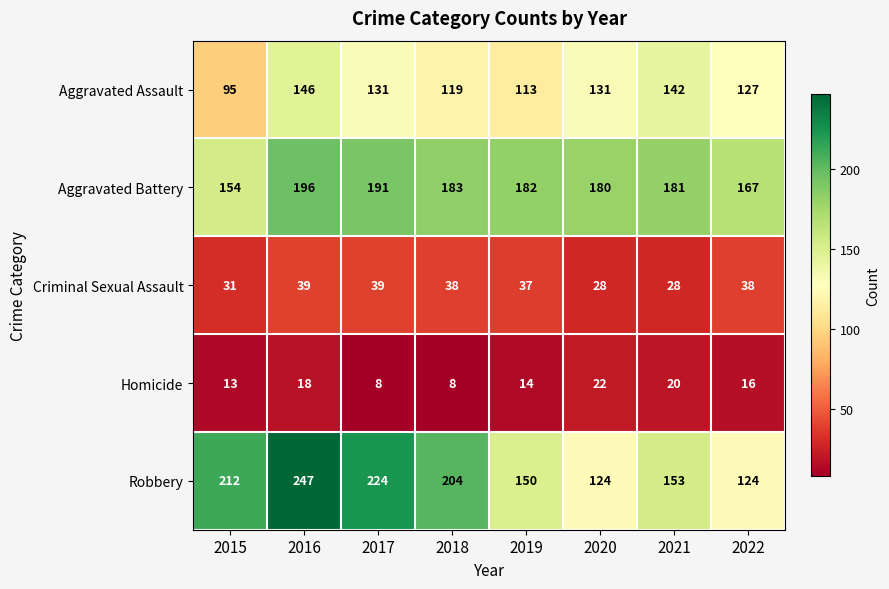

Rank the series by their maximum value, from highest to lowest.

Robbery, Aggravated Battery, Aggravated Assault, Criminal Sexual Assault, Homicide